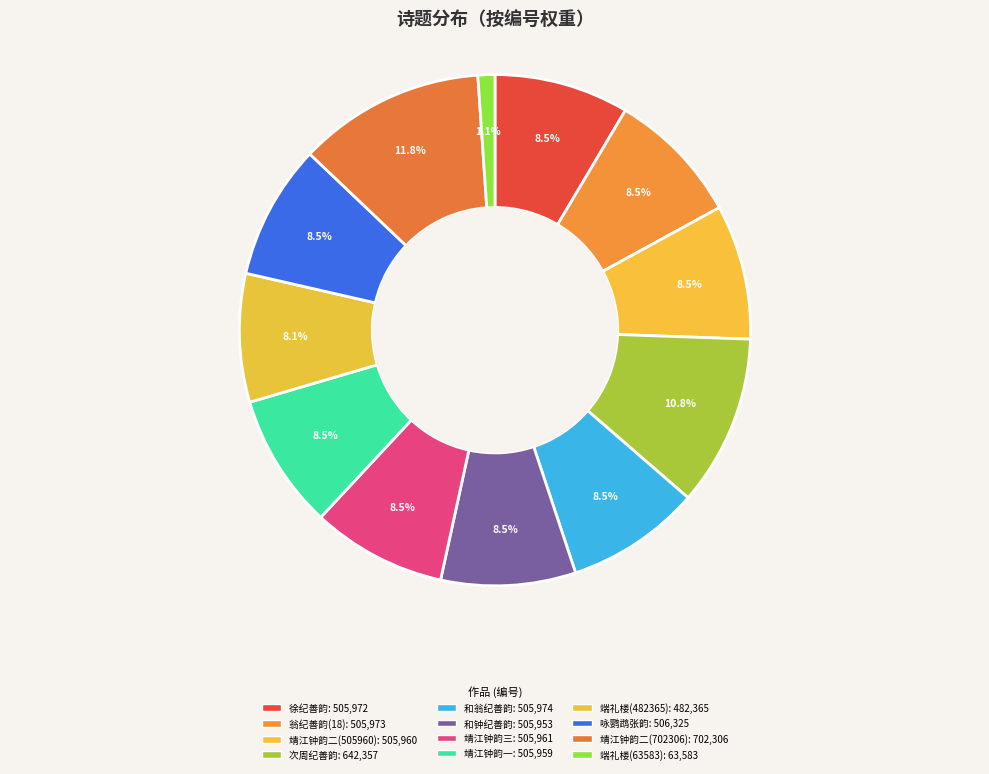

Count the number of slices in the pie.

12